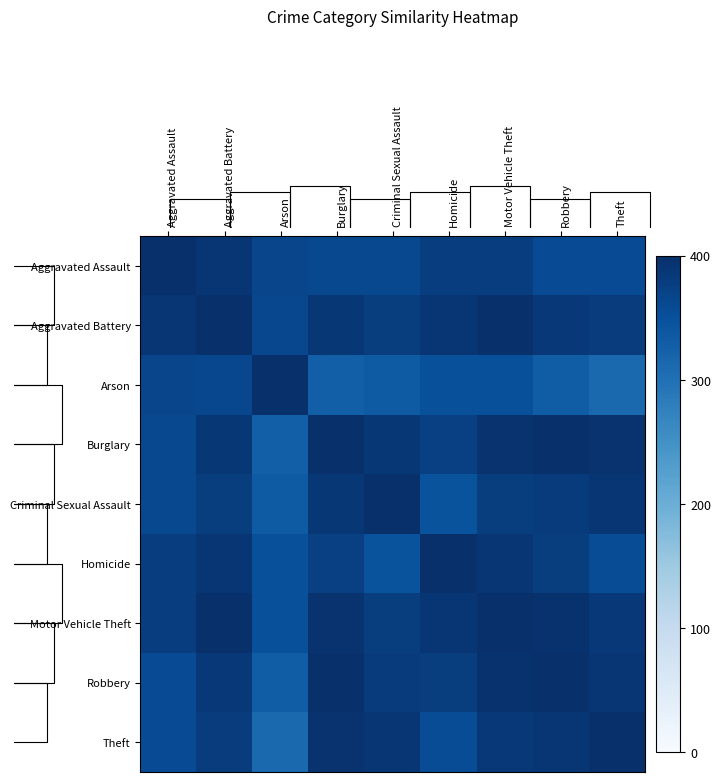

Is it true that Robbery equals 389.6 at Theft?

True